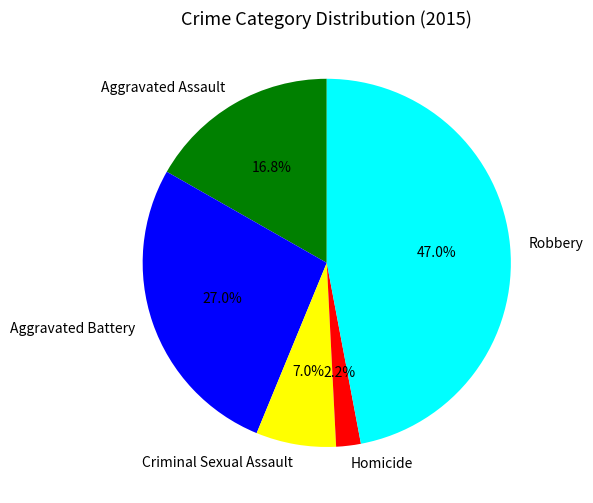

Which category has the biggest portion of the pie?

Robbery